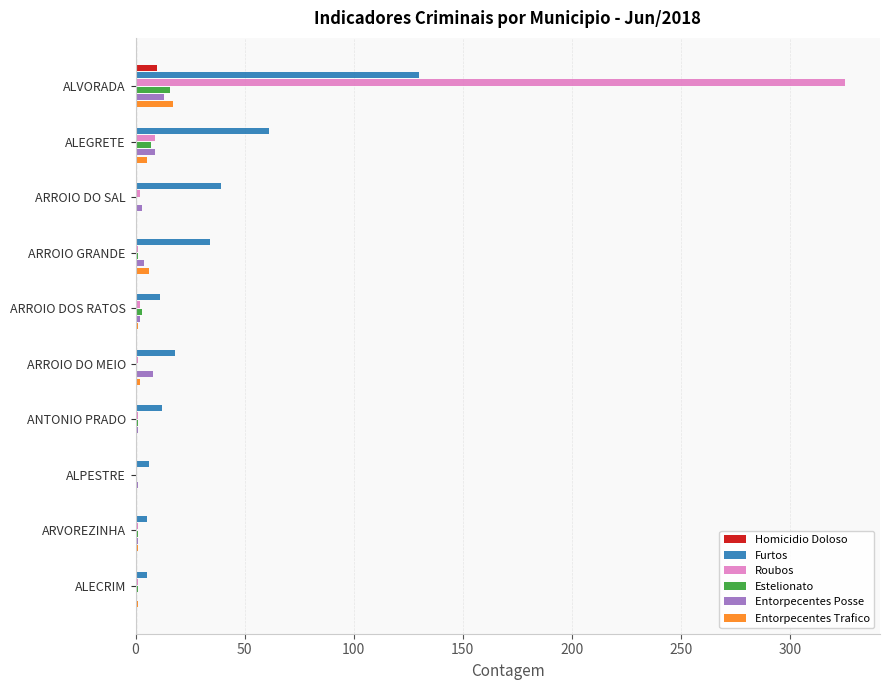

Is the value of Entorpecentes Trafico at ALVORADA greater than the value of Homicidio Doloso at ARROIO DOS RATOS?

Yes